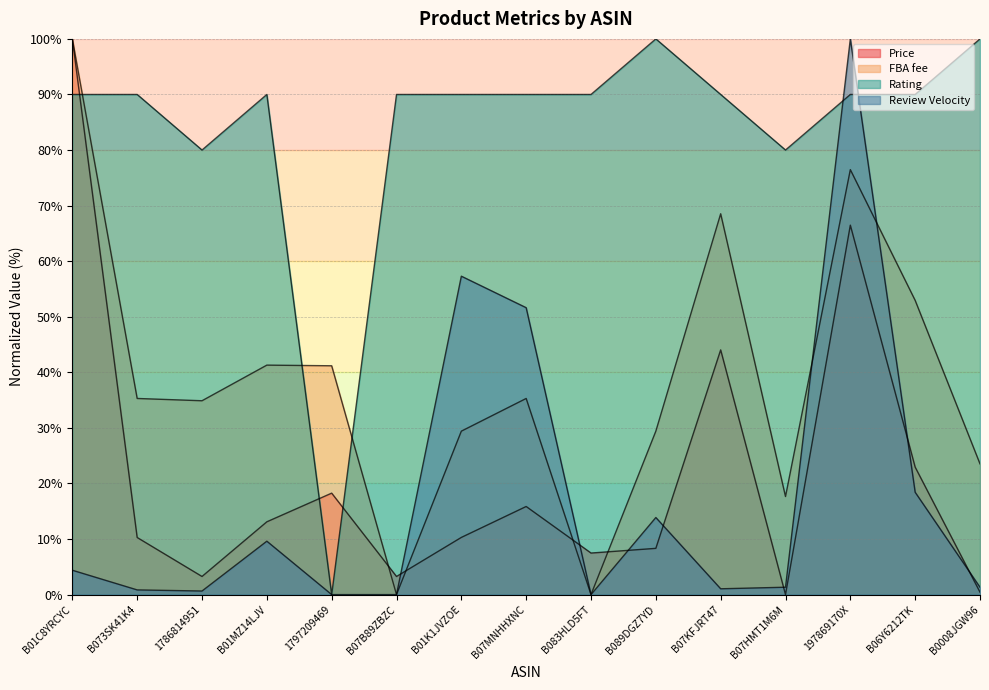

Does the chart have visible grid lines?

Yes